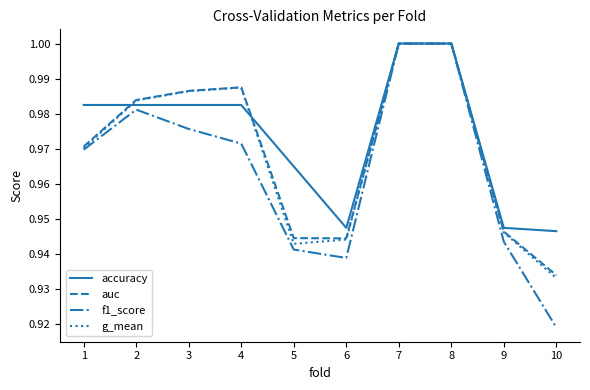

Which series has the largest range (max minus min)?

f1_score